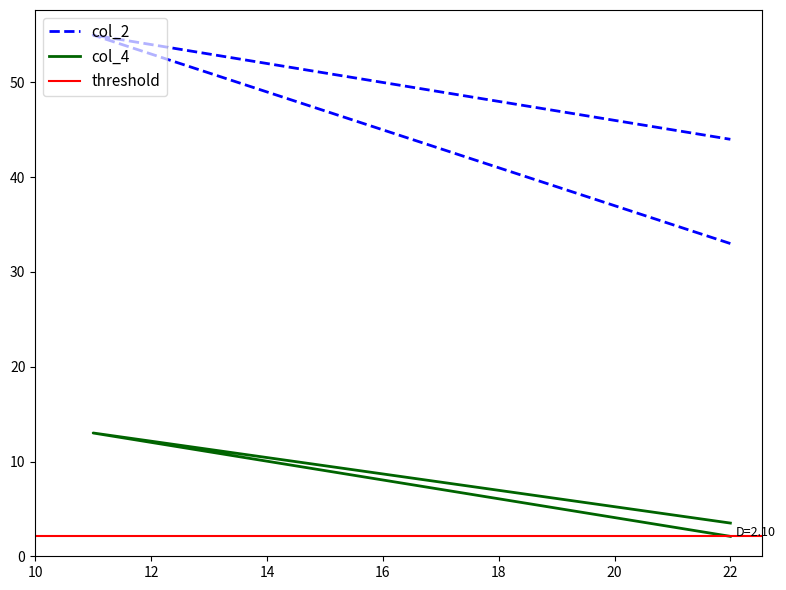

Rank the series by their maximum value, from highest to lowest.

col_2, col_4